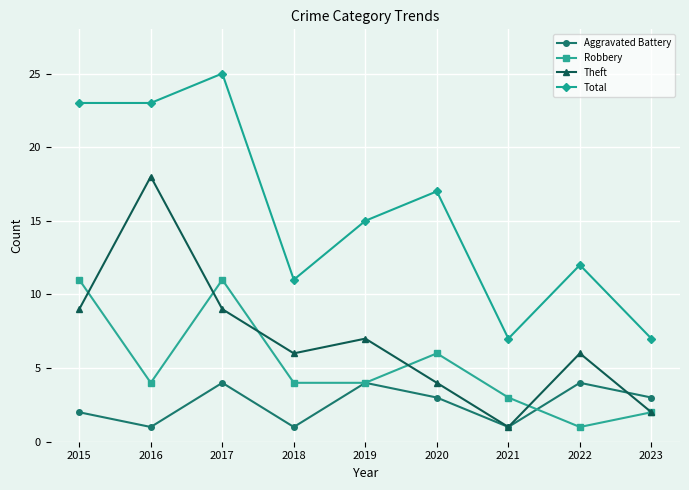

What is the maximum value shown in the chart?

25